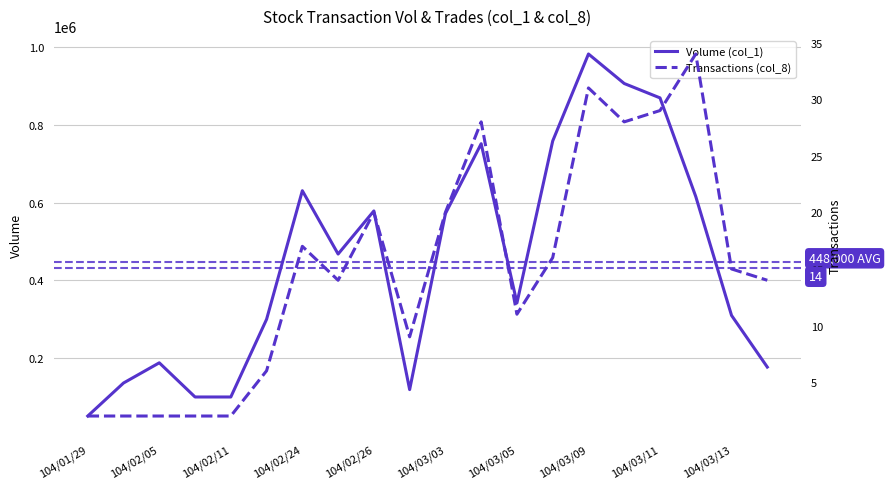

Count the number of data series in this chart.

2